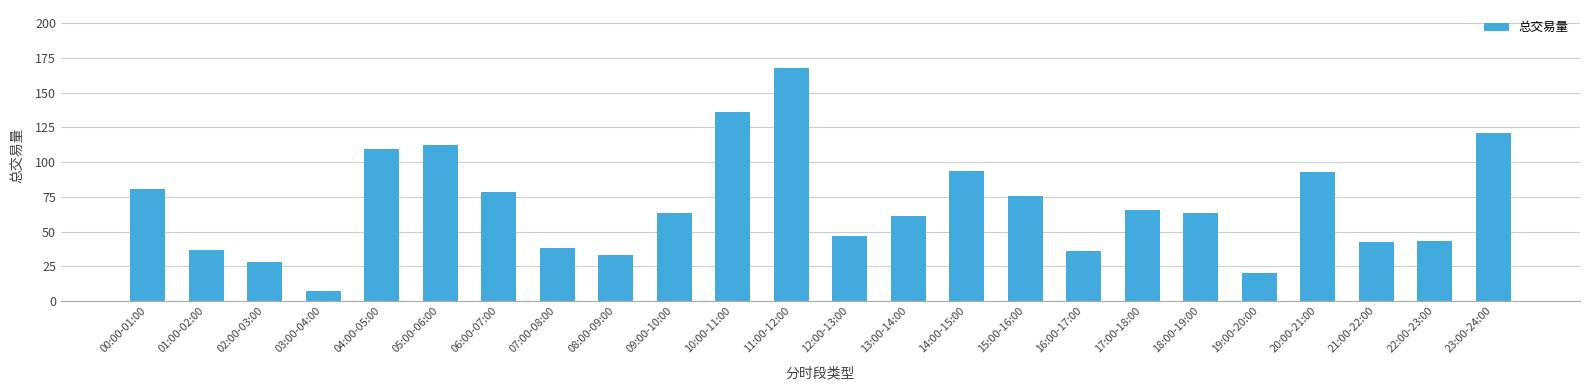

Which category has the lowest value across all series?

03:00-04:00